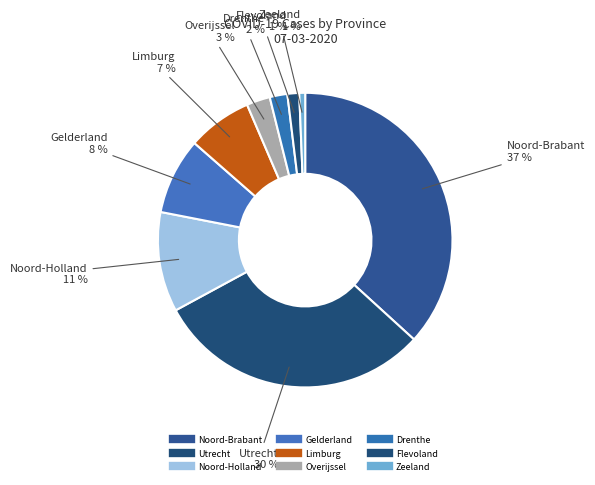

What is the largest slice in the pie chart?

Noord-Brabant